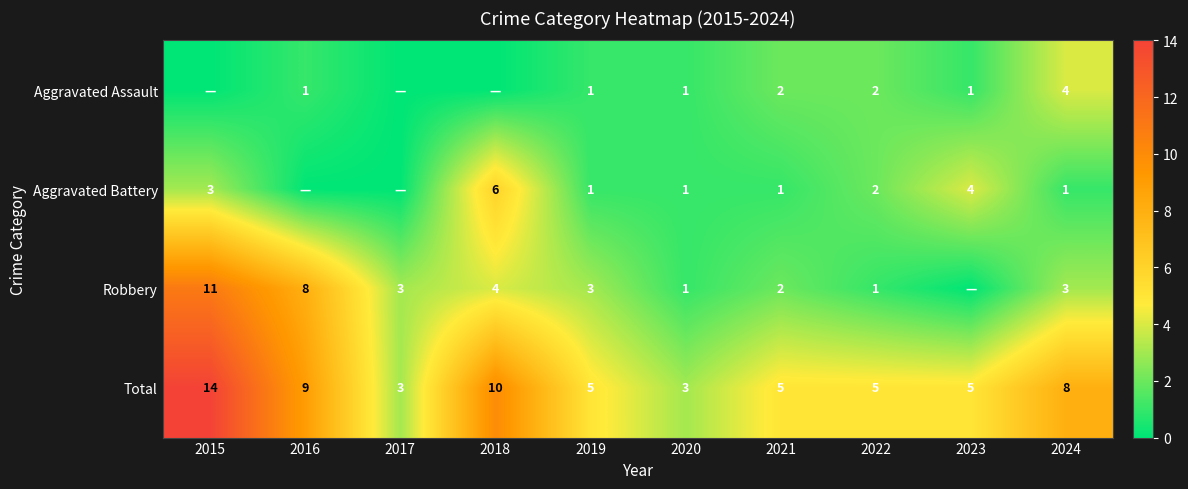

What is the difference between the maximum and minimum values in the Total series?

11